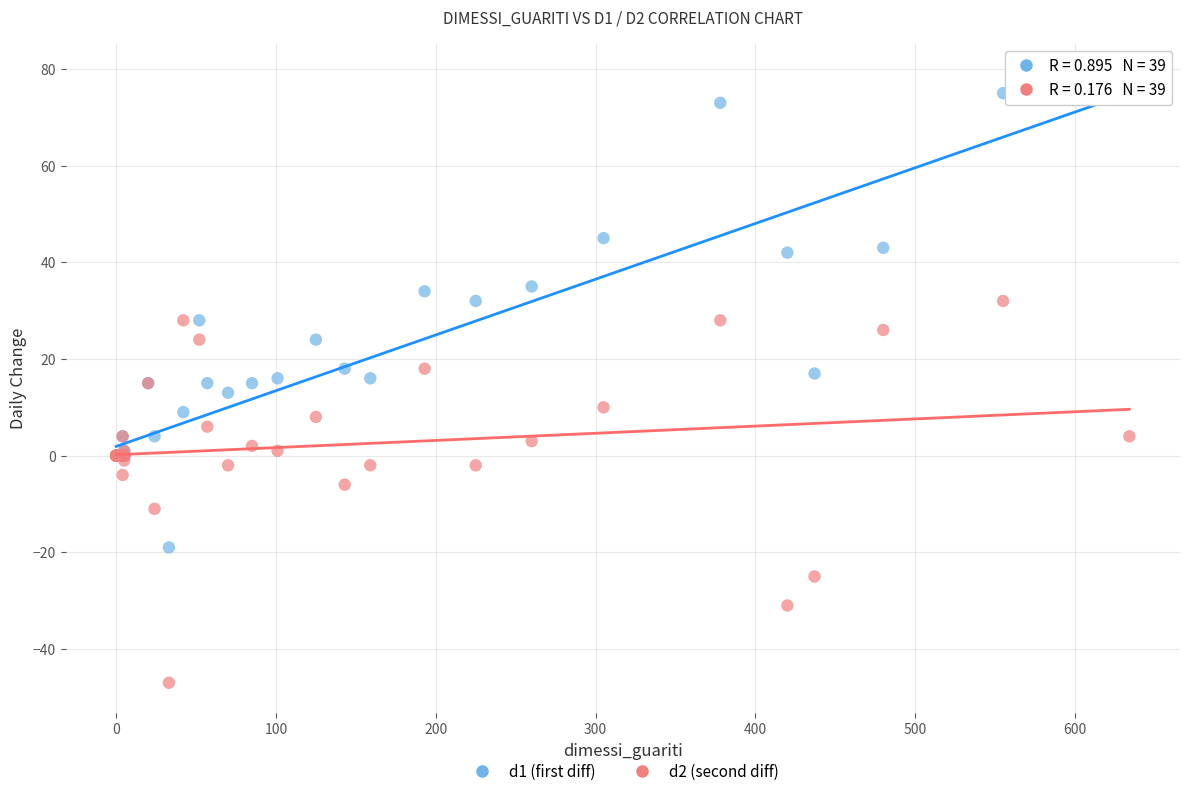

Which series reaches the minimum Y coordinate?

d2 (second diff)